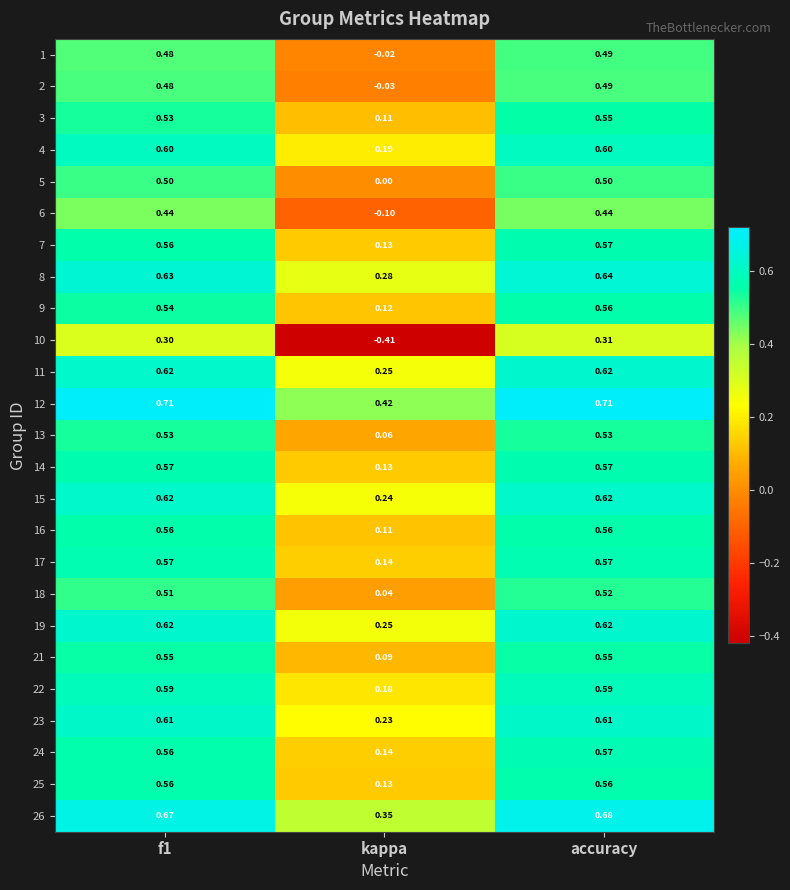

Which category has the lowest value across all series?

kappa